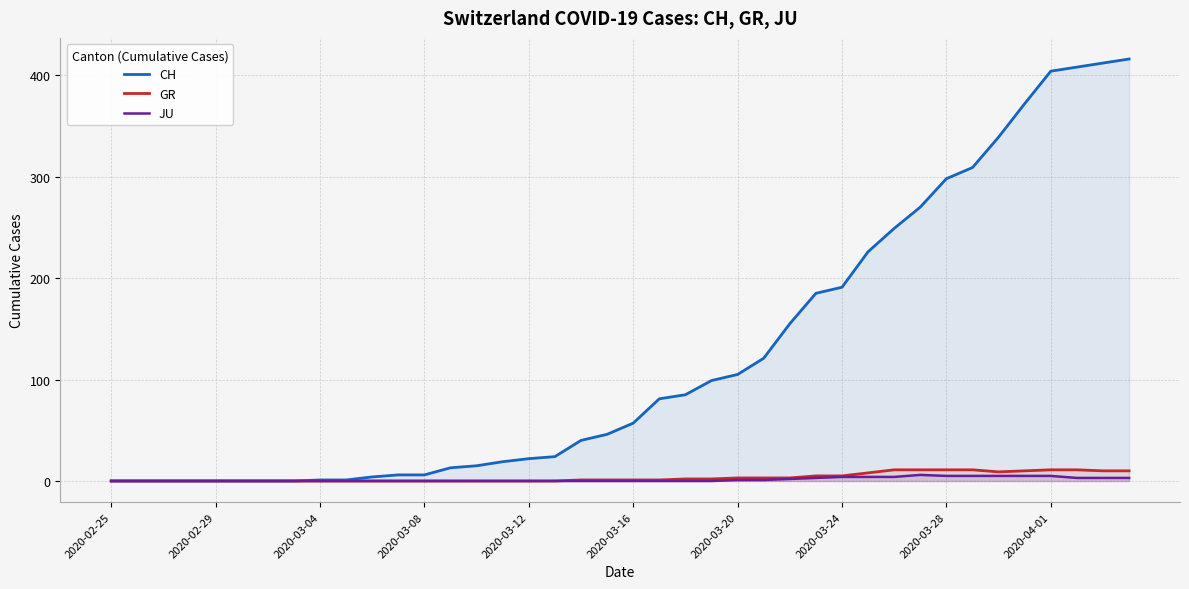

Where is JU nearest to the value 3?

27